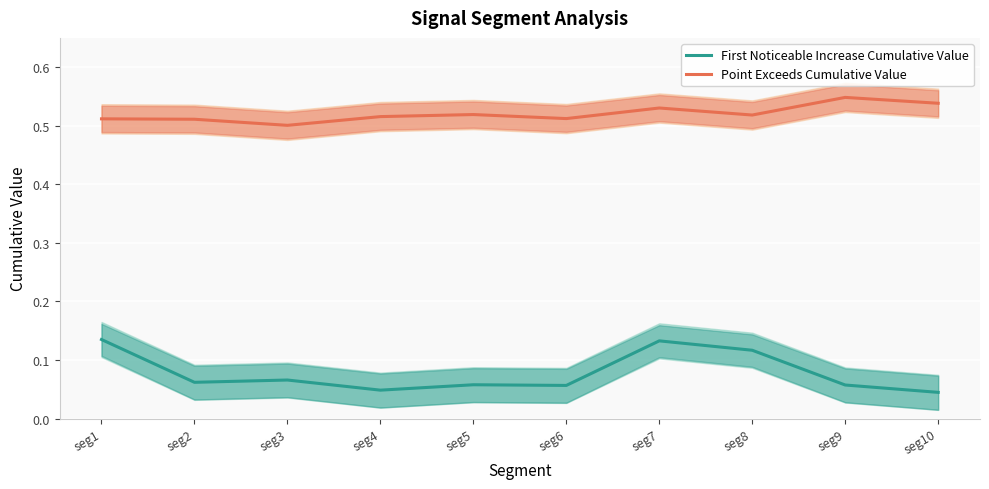

At which label does Point Exceeds Cumulative Value reach its minimum?

seg3